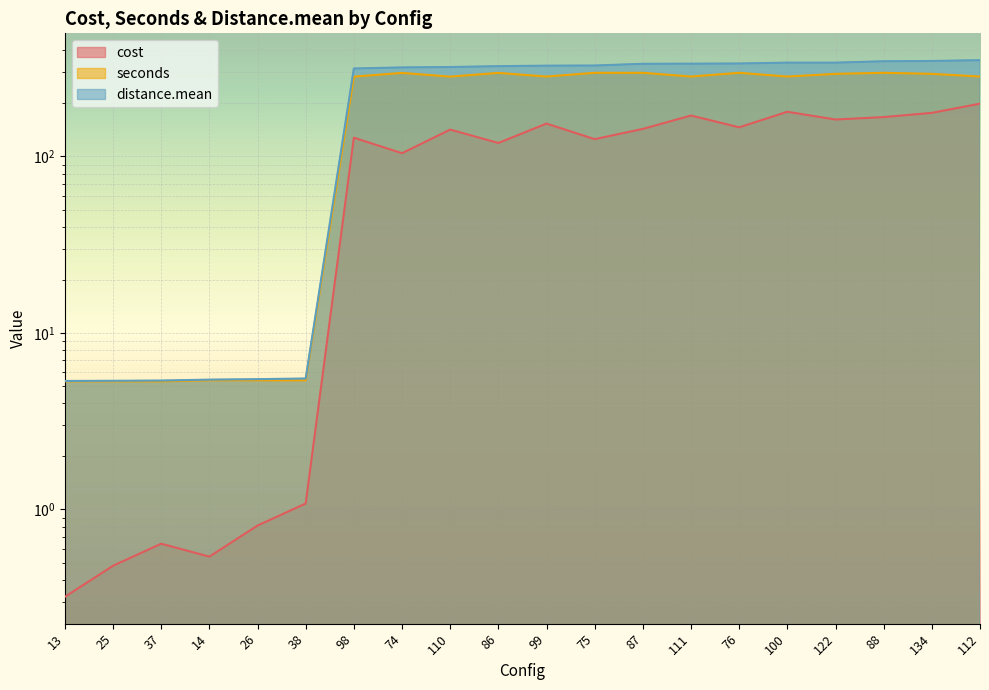

Reading left to right, transcribe all the data shown in this chart.

cost: 0.3	0.5	0.6	0.5	0.8	1.1	127.8	104.4	142.0	119.3	153.6	125.4	143.3	170.7	146.3	179.2	162.0	167.2	176.7	199.1
seconds: 5.3	5.3	5.3	5.4	5.4	5.4	283.5	297.6	283.5	297.6	283.9	298.0	298.0	283.9	298.0	283.9	293.9	298.0	293.9	283.9
distance.mean: 5.3	5.4	5.4	5.4	5.5	5.5	315.2	319.7	321.4	325.0	327.1	327.7	335.2	335.7	336.5	340.3	340.3	346.4	347.7	351.4